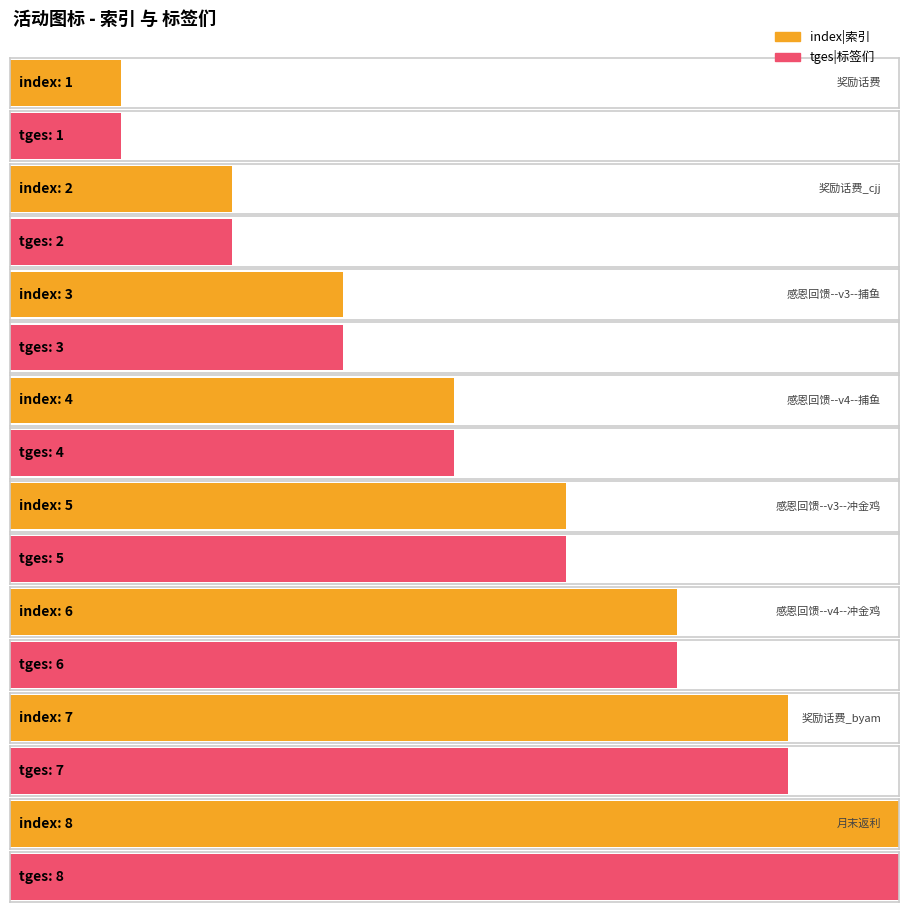

How many groups of bars are there?

8